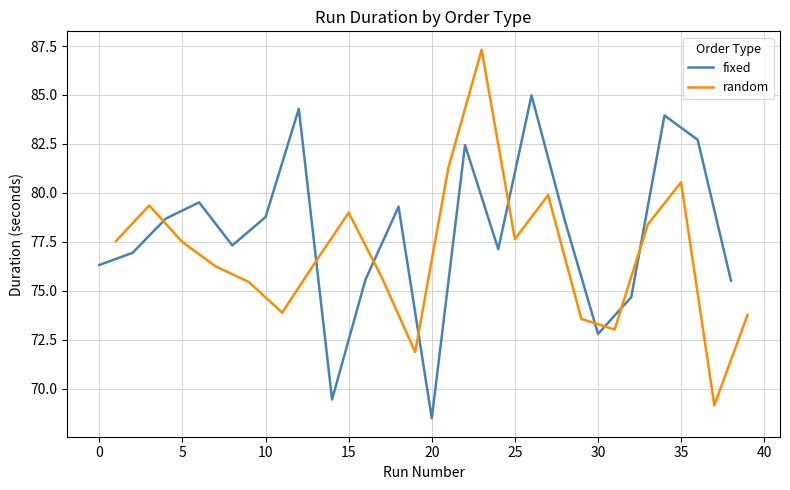

How many data points in random are above 77?

10